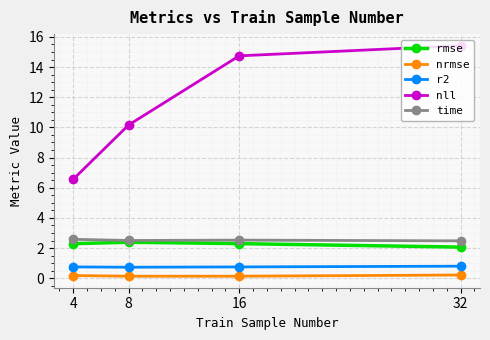

Is this an area chart (filled region under the line)?

No